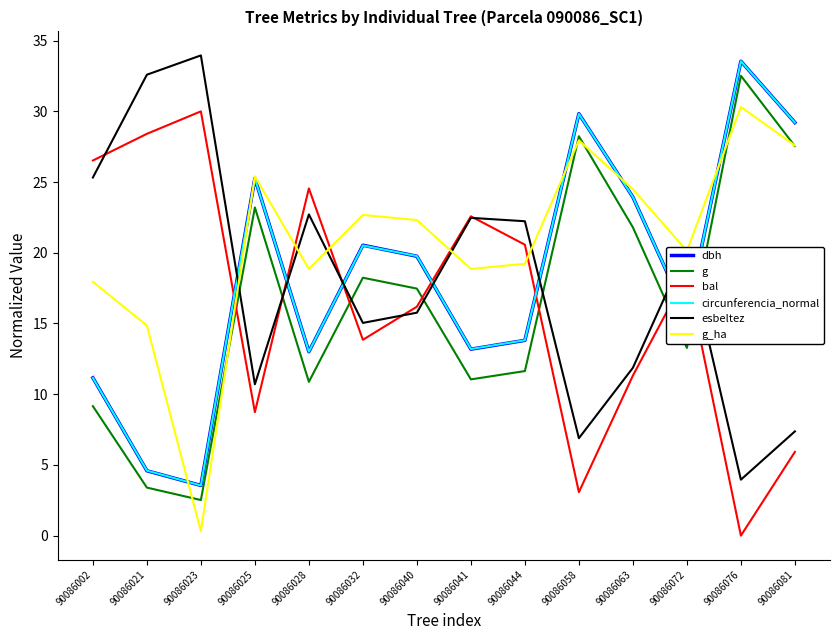

Where do g and bal first cross each other?

90086023 and 90086025